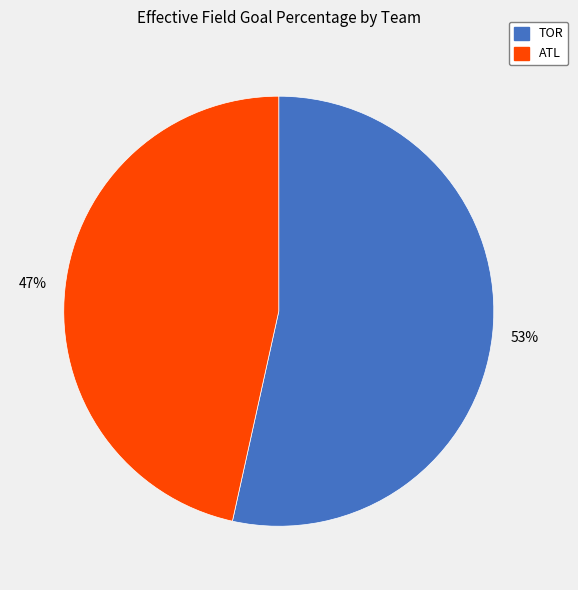

Is the sum of ATL and TOR greater than half?

Yes